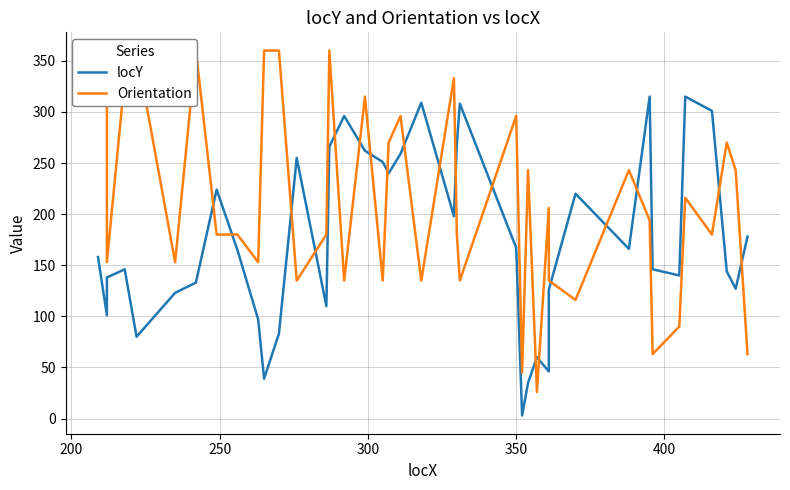

After their last crossing, which series has the higher values: locY or Orientation?

locY